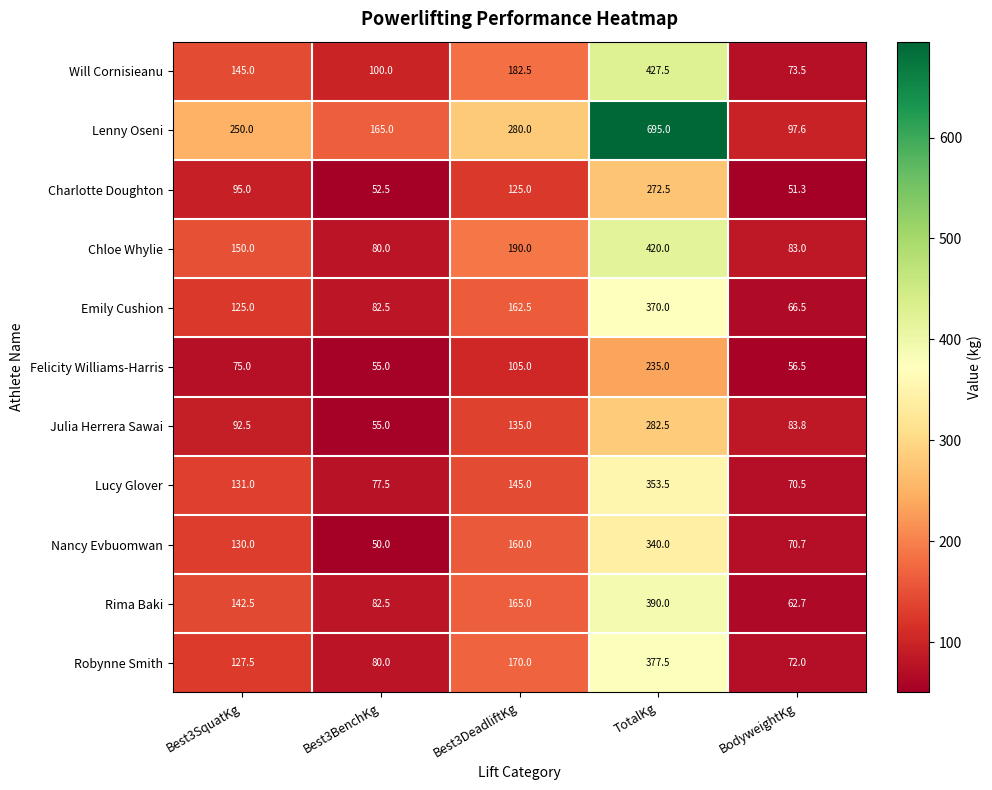

Which series has the largest range (max minus min)?

Lenny Oseni